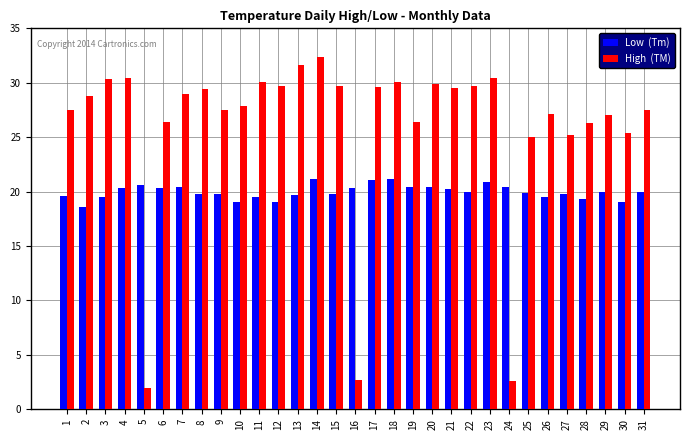

What is the total value across all series at 25?

44.9